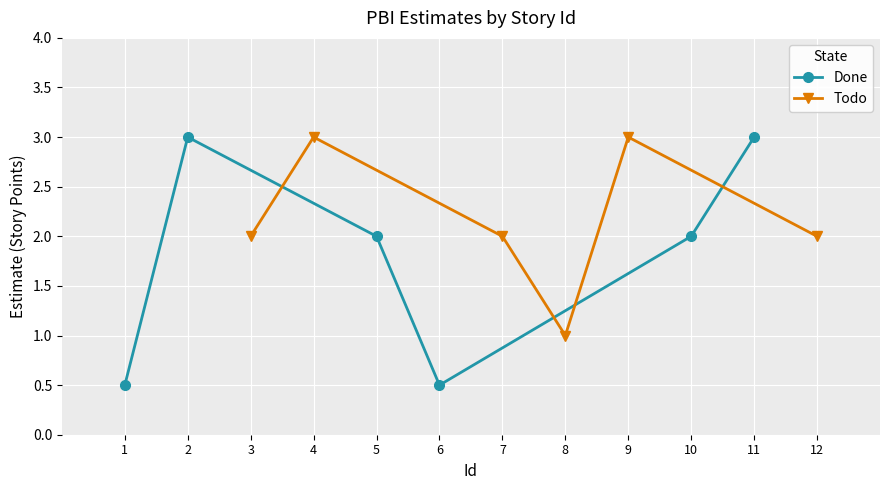

What is the difference between the second highest and second lowest values in the Done series?

2.5